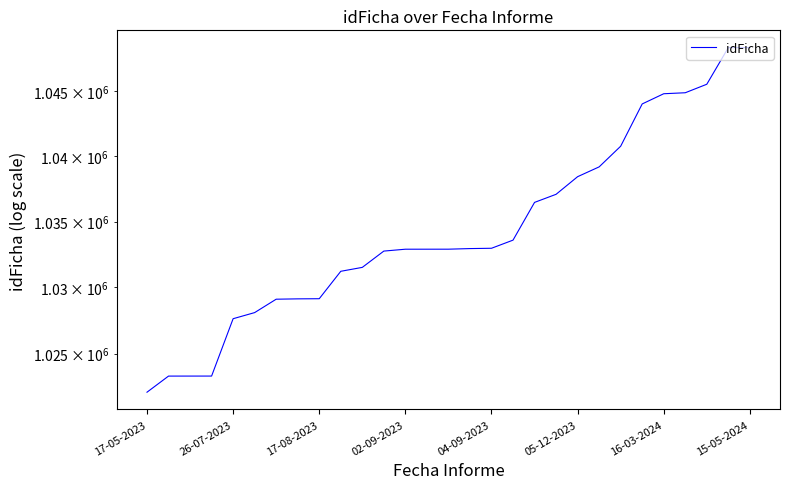

Reading left to right, list all the values displayed in this chart.

1022090	1023303	1023304	1023305	1027634	1028097	1029111	1029137	1029148	1031227	1031525	1032763	1032905	1032906	1032907	1032953	1032977	1033595	1036471	1037088	1038434	1039184	1040766	1044010	1044794	1044870	1045524	1048348	1048351